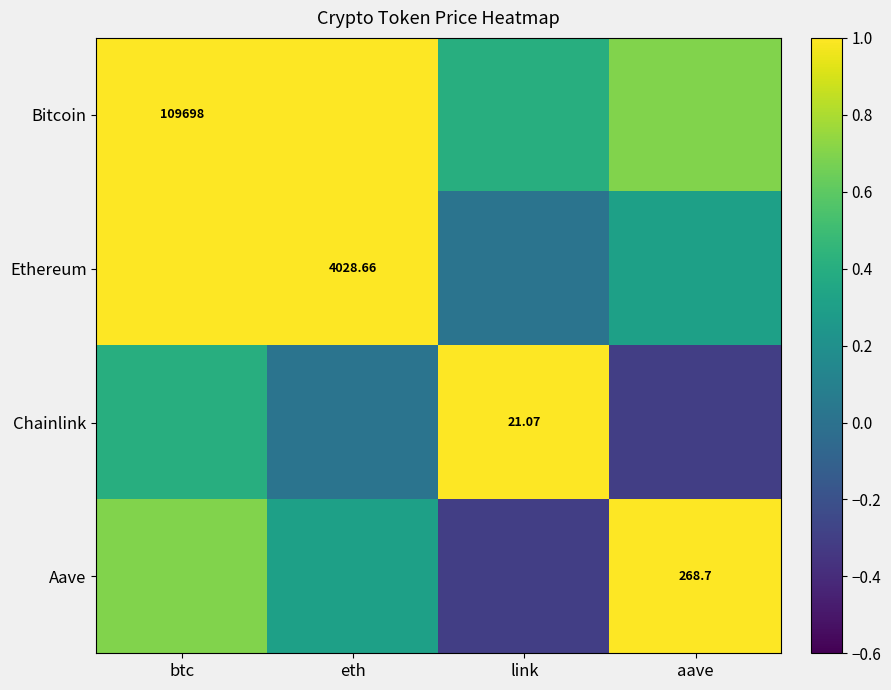

The Ethereum series shows 0.3 at aave. True or false?

True